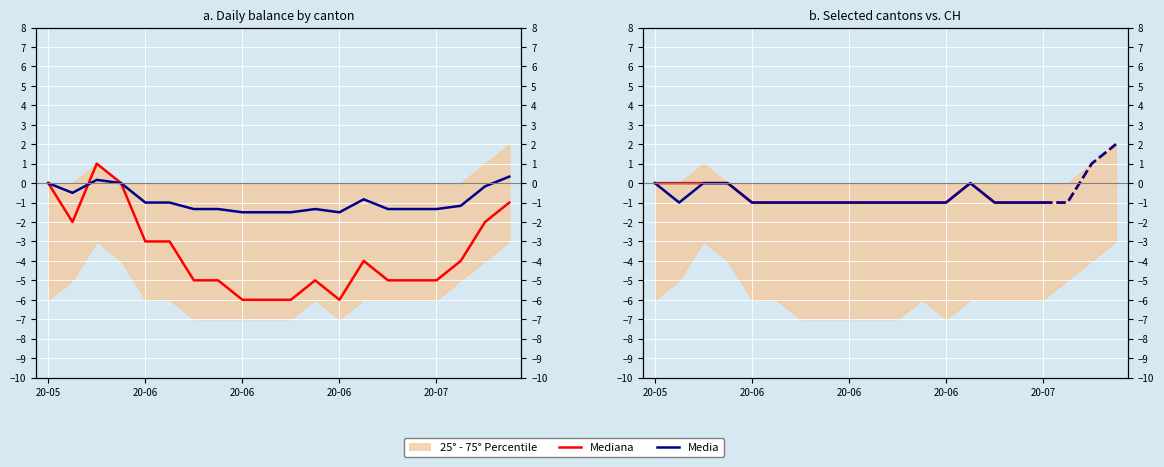

What is the sum of all Media values?

-13